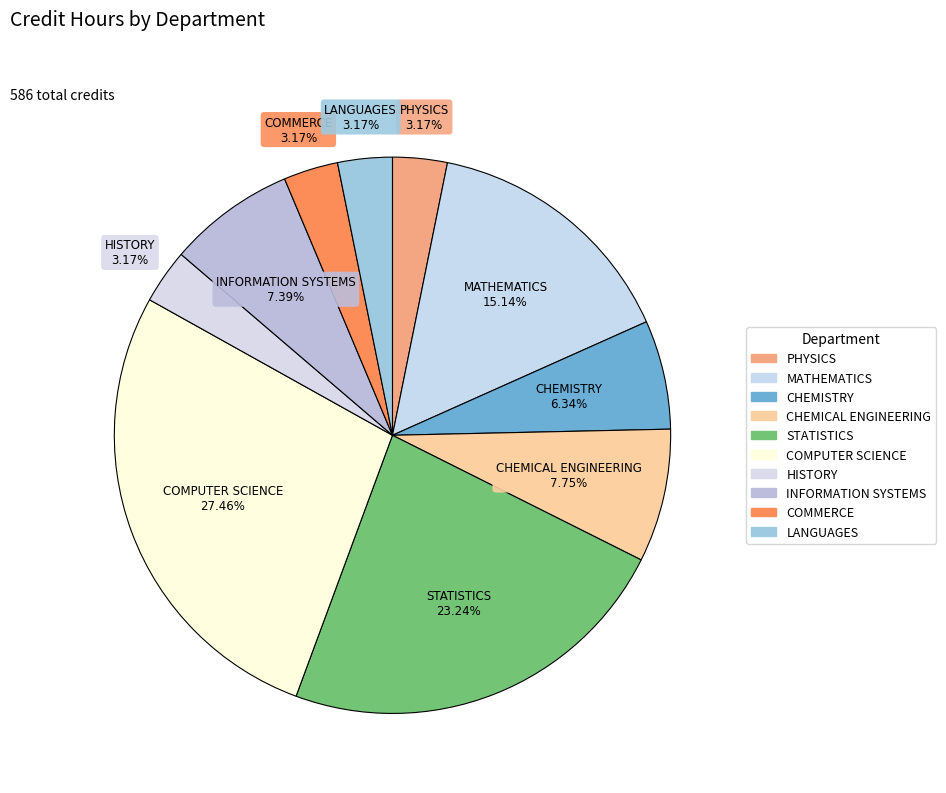

Combined, do INFORMATION SYSTEMS and MATHEMATICS account for over 50%?

No